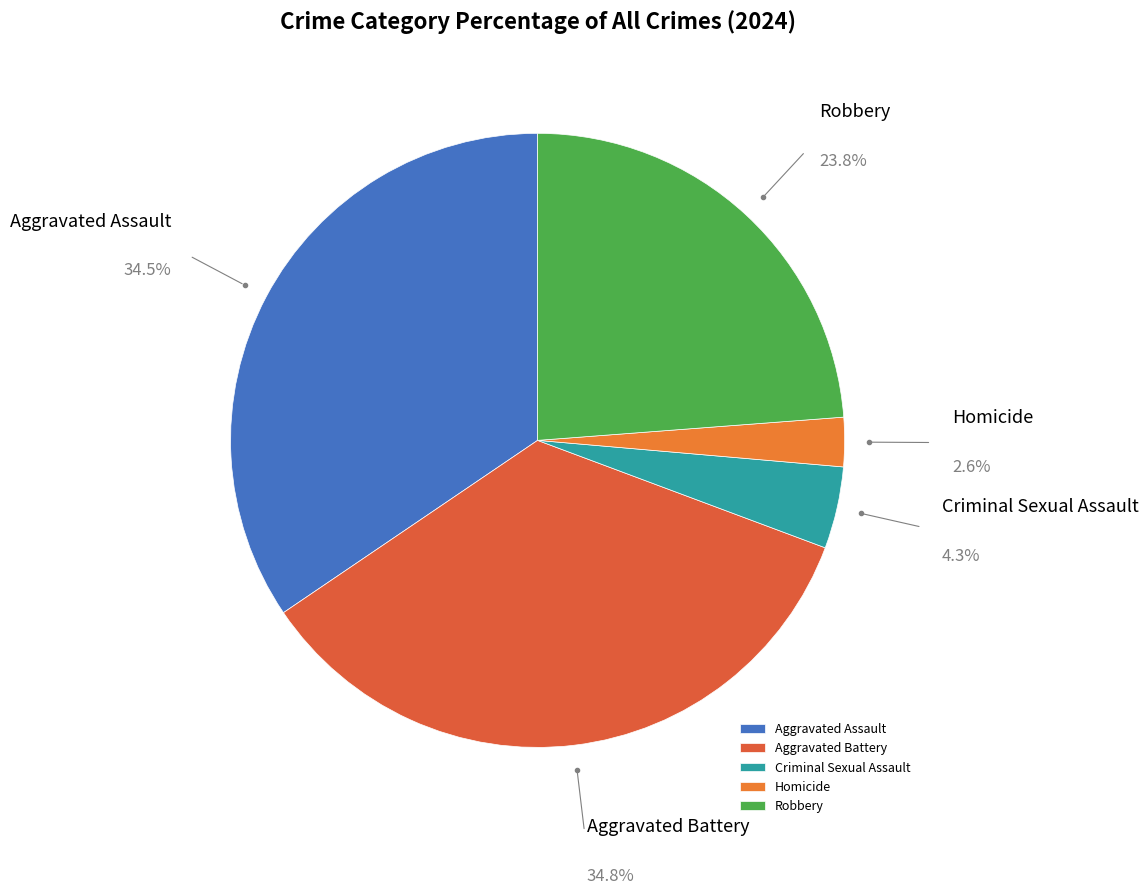

To the nearest percent, what is the combined percentage of Criminal Sexual Assault and Robbery?

28%